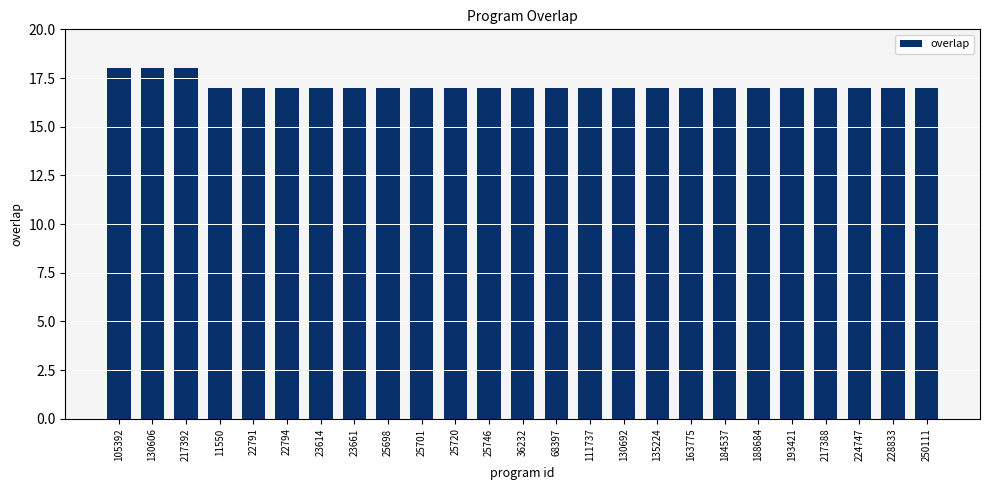

What is the label of the 12th bar from the right?

68397